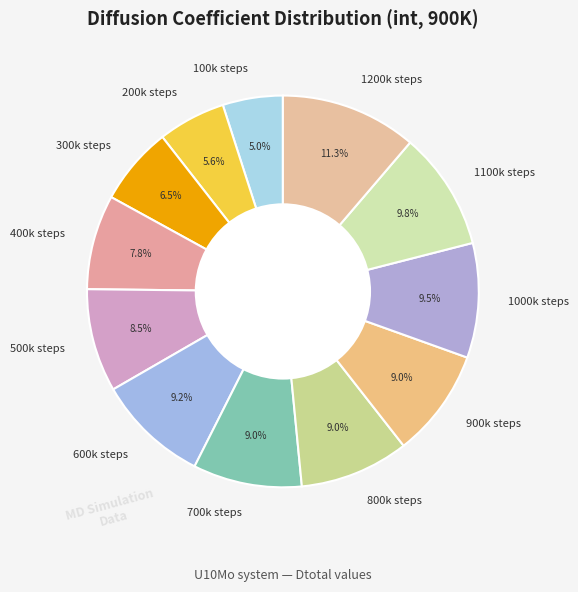

What portion of the pie excludes 300k steps?

93.5%